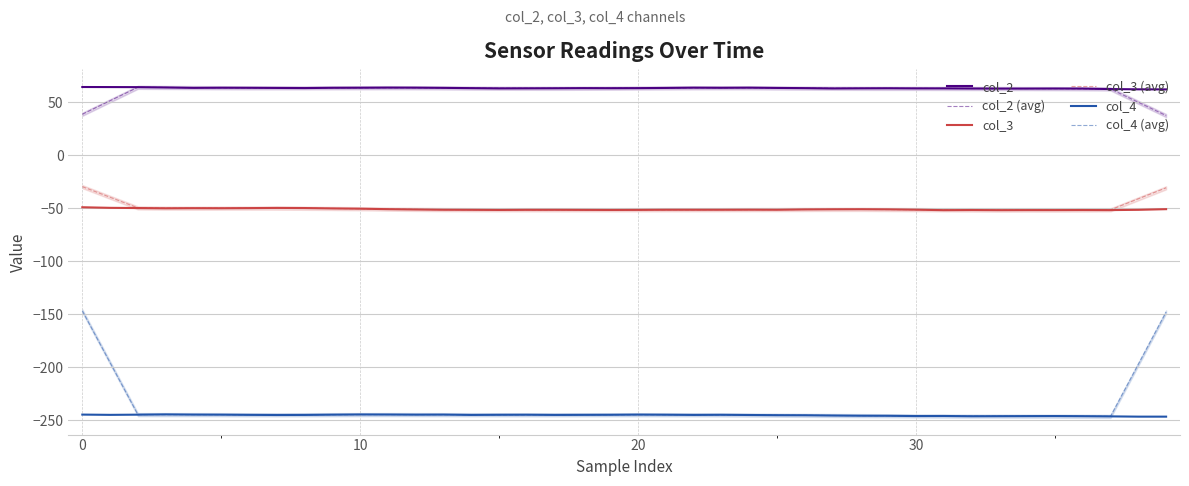

What is the label of the 13th point from the right?

27